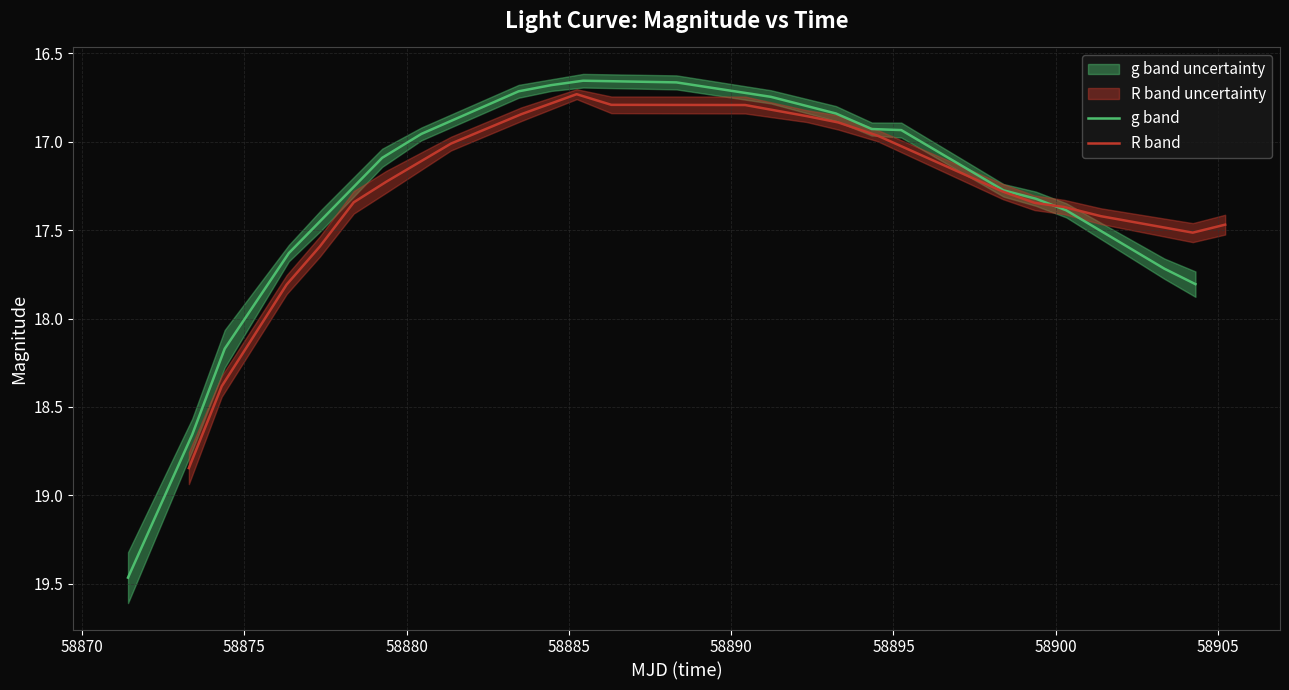

Count the number of categories in the chart.

20